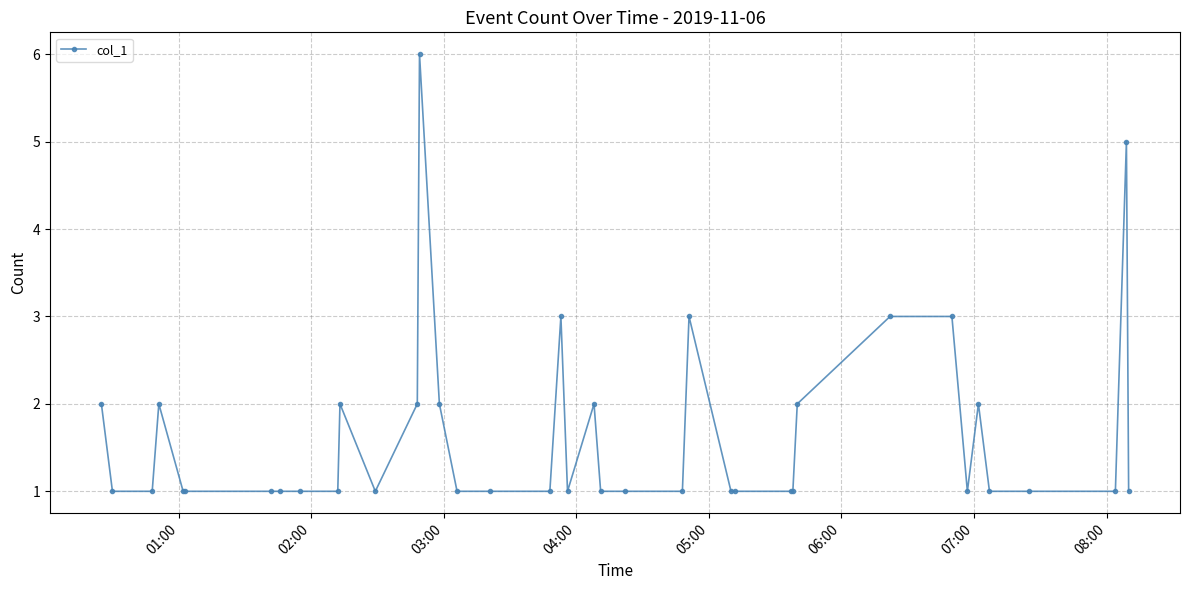

Is this an area chart (filled region under the line)?

No